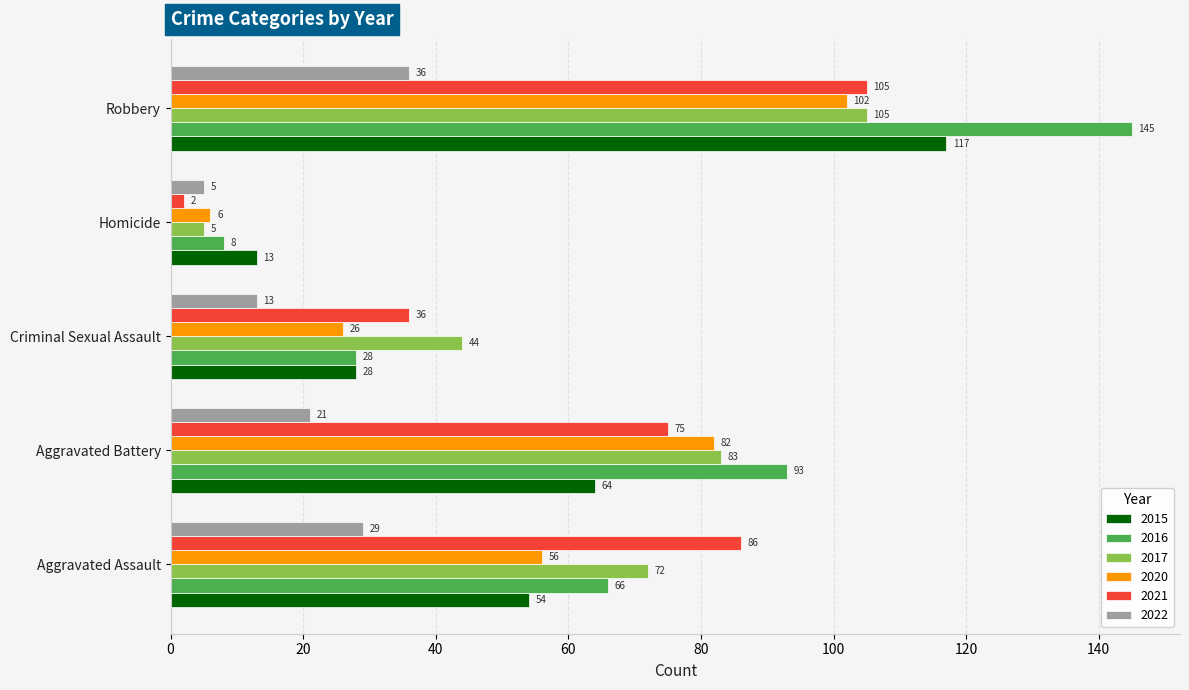

At which label is 2015 closest to 65?

Aggravated Battery